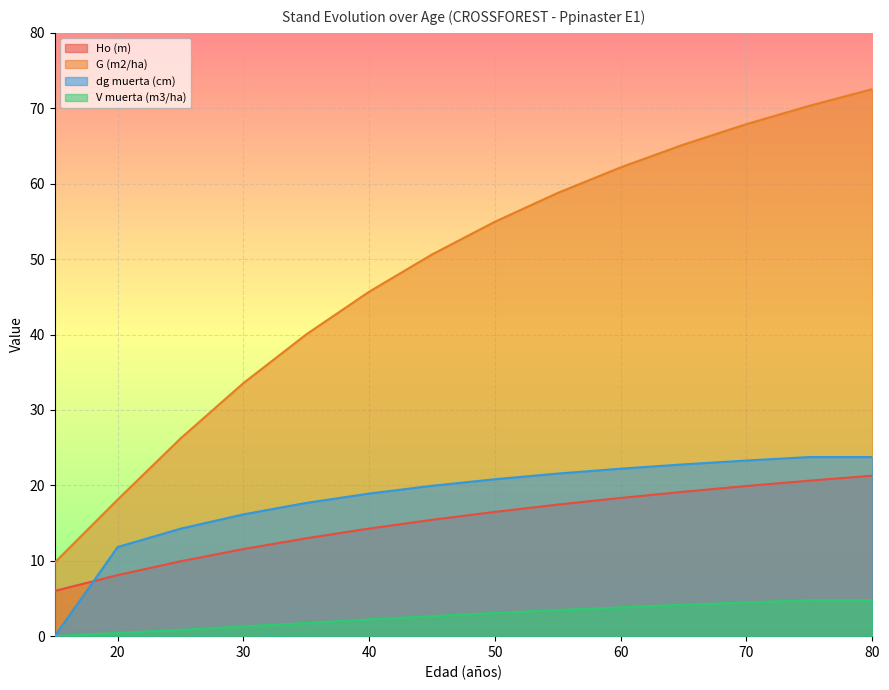

True or false: G (m2/ha) and Ho (m) cross at least once.

False